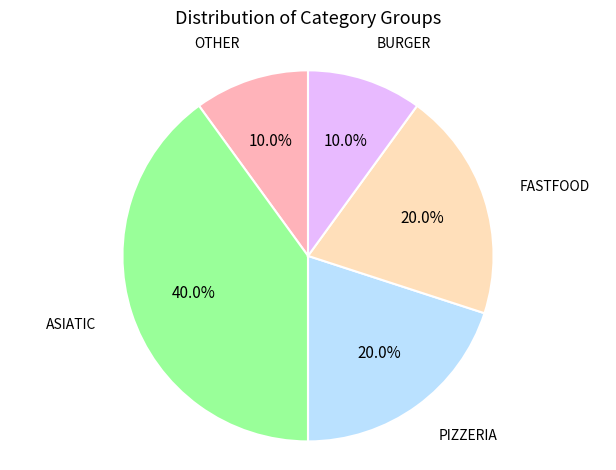

The ASIATIC slice represents 40% of the pie. True or false?

True